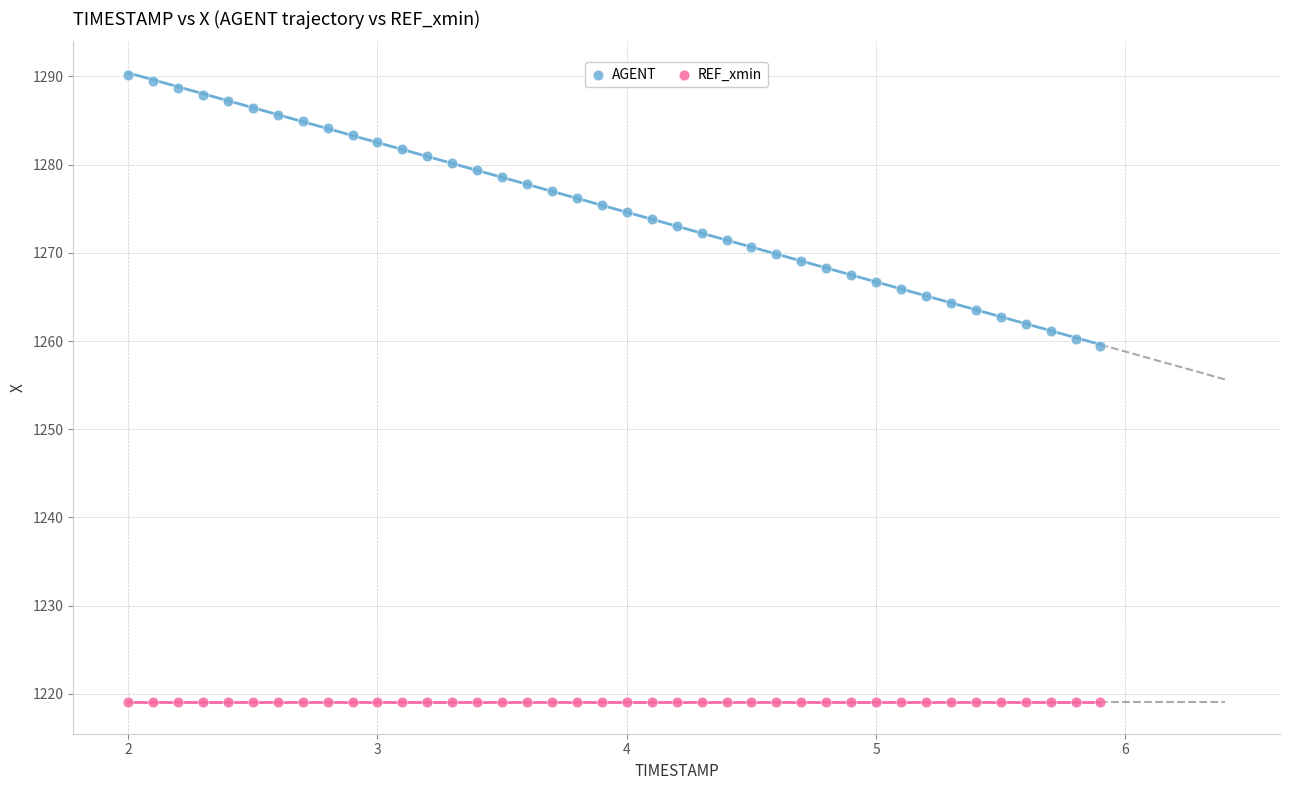

Which series contains the lowest Y value?

REF_xmin